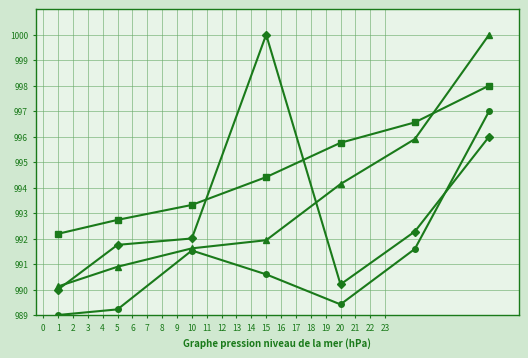

What is the smallest value displayed?

989.0